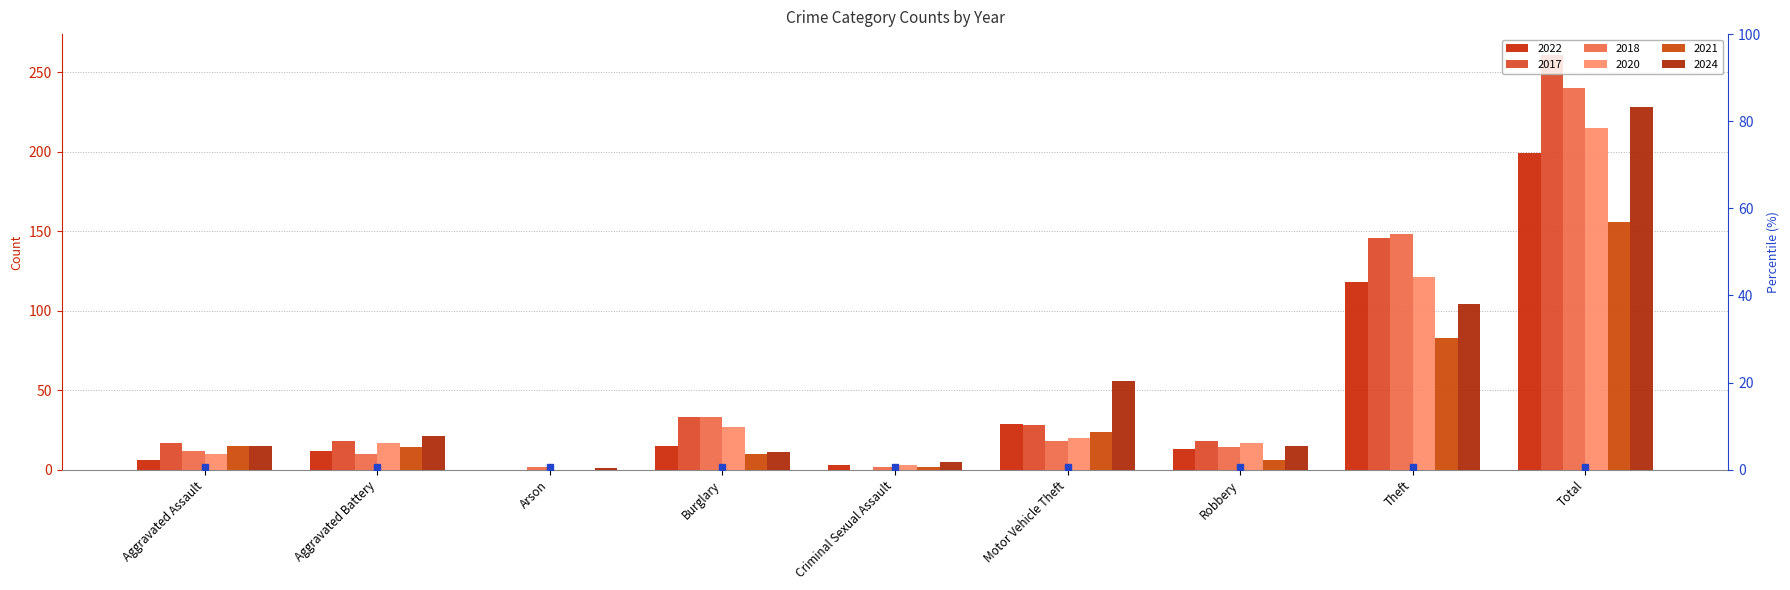

What is the difference between the second highest and second lowest values in the 2017 series?

146